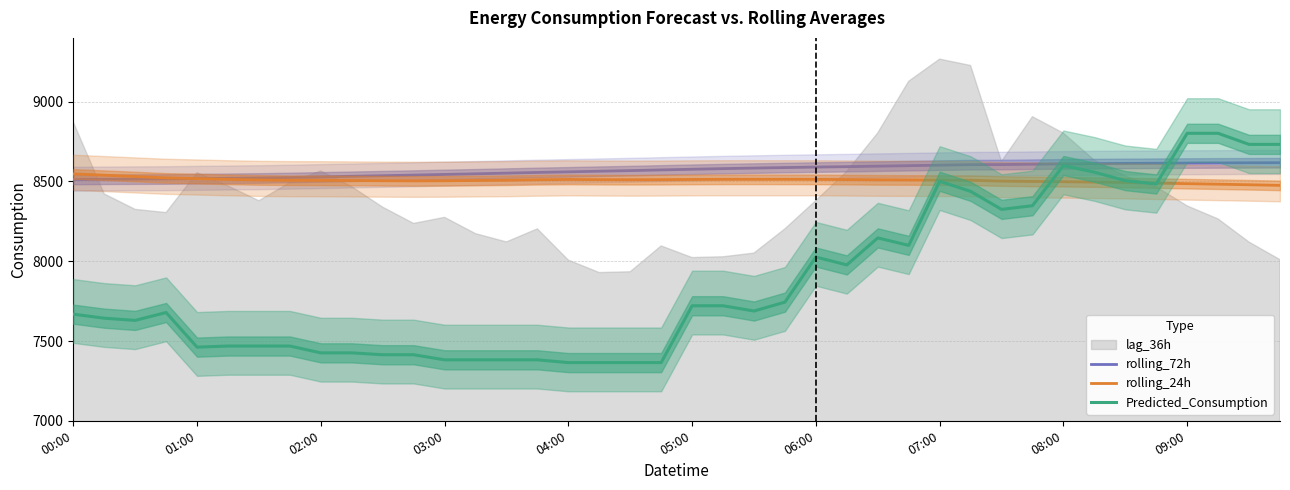

Which series has the widest spread of values?

Predicted_Consumption